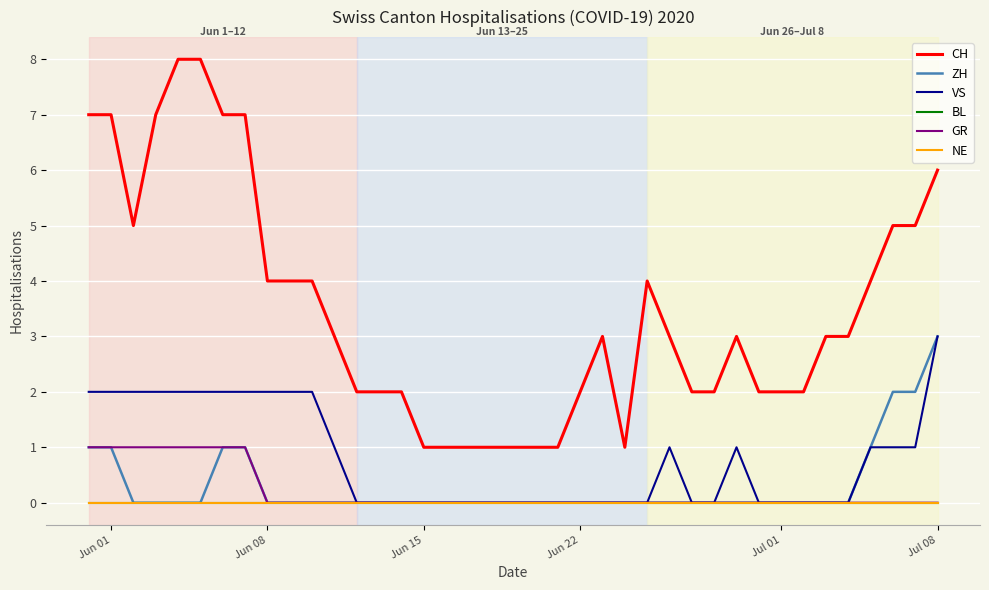

Is this an area chart (filled region under the line)?

No